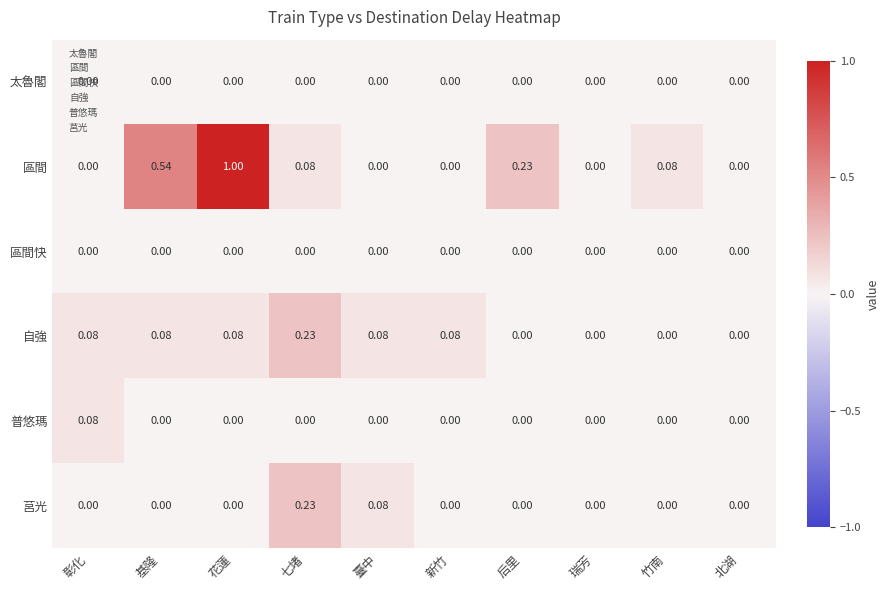

Between 新竹 and 后里, which series saw the biggest shift?

區間